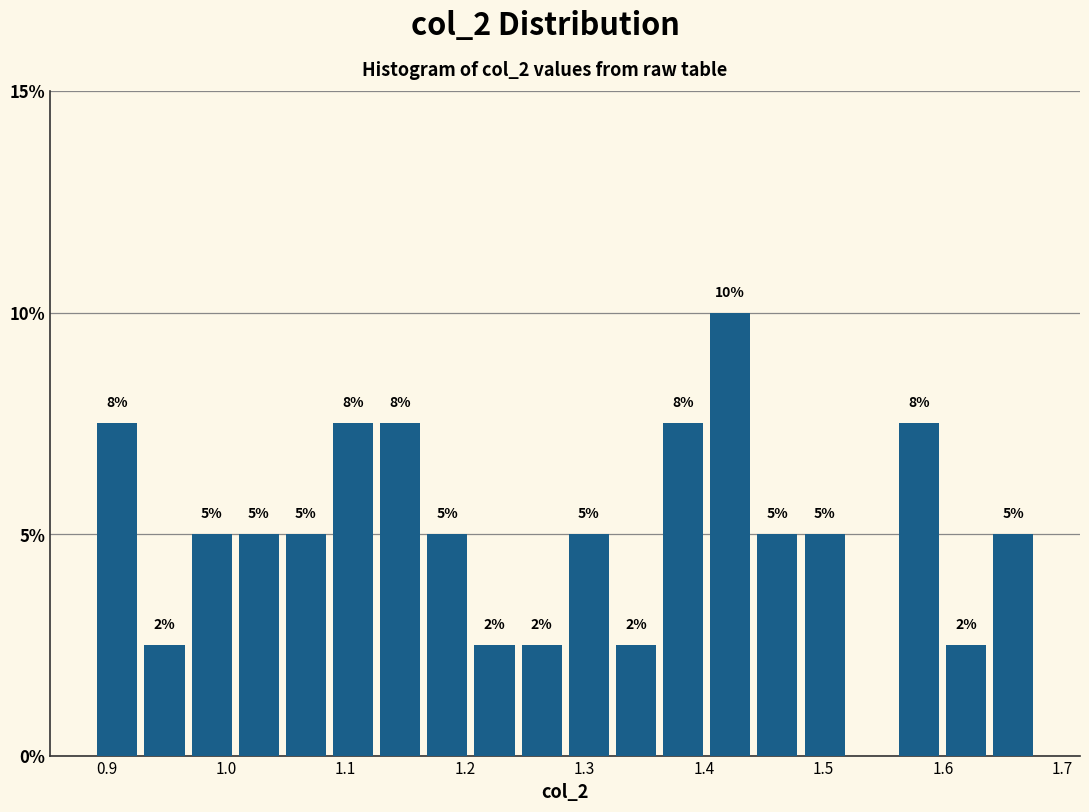

Around what value on the x-axis is the tallest bar? Give the approximate position of its centre, as read against the axis.

1.42